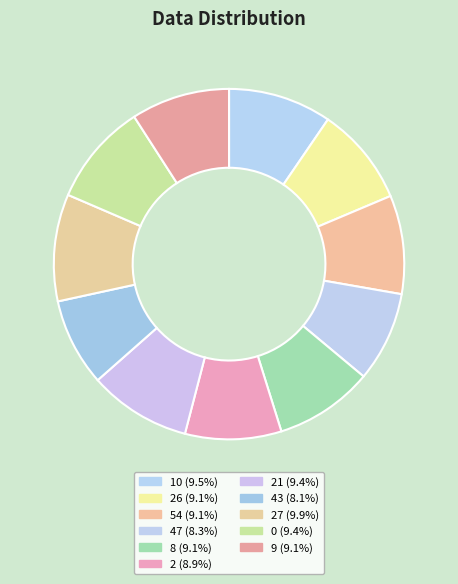

What is the largest slice in the pie chart?

27